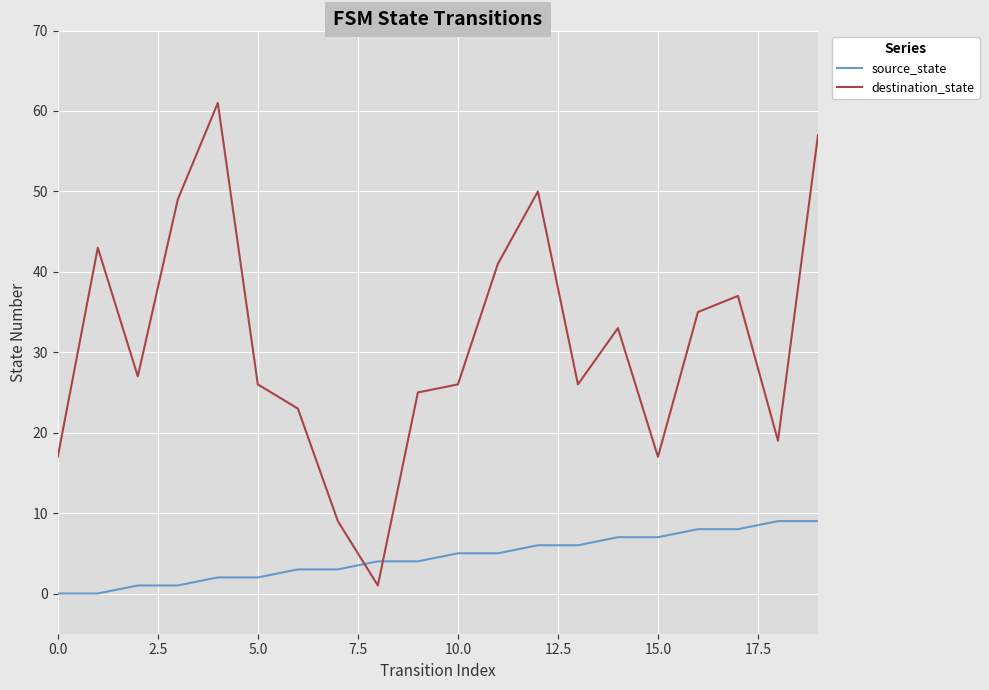

After their last crossing, which series has the higher values: source_state or destination_state?

destination_state